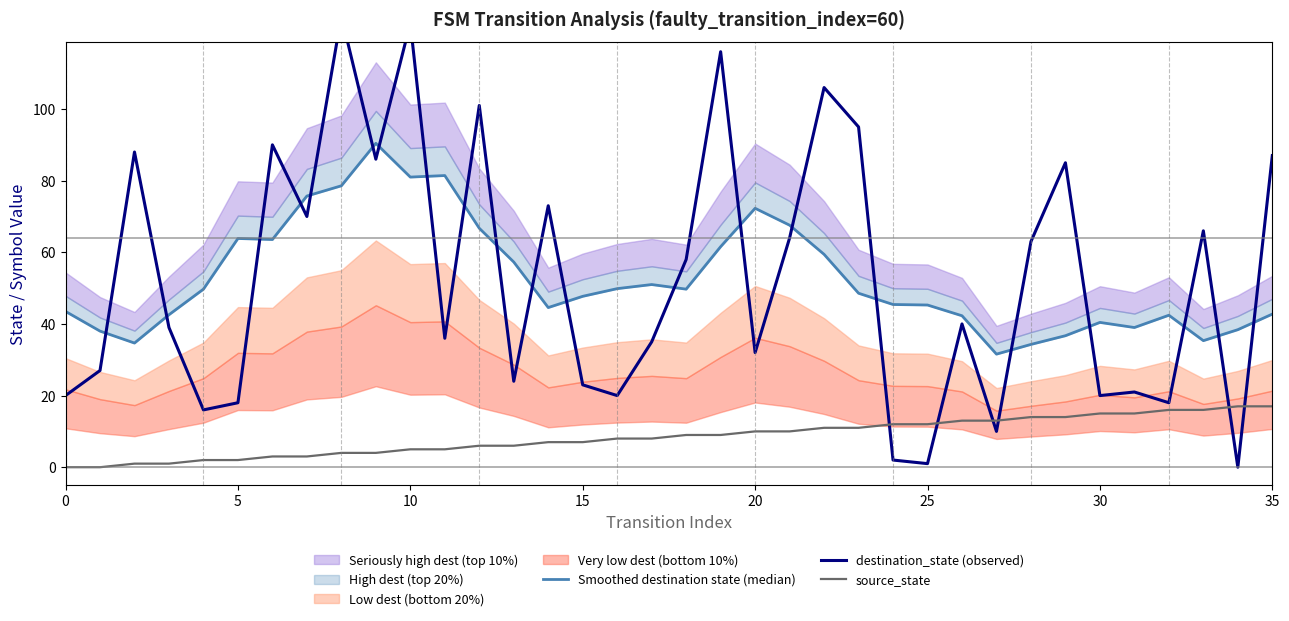

How many data points in source_state are less than 9?

18